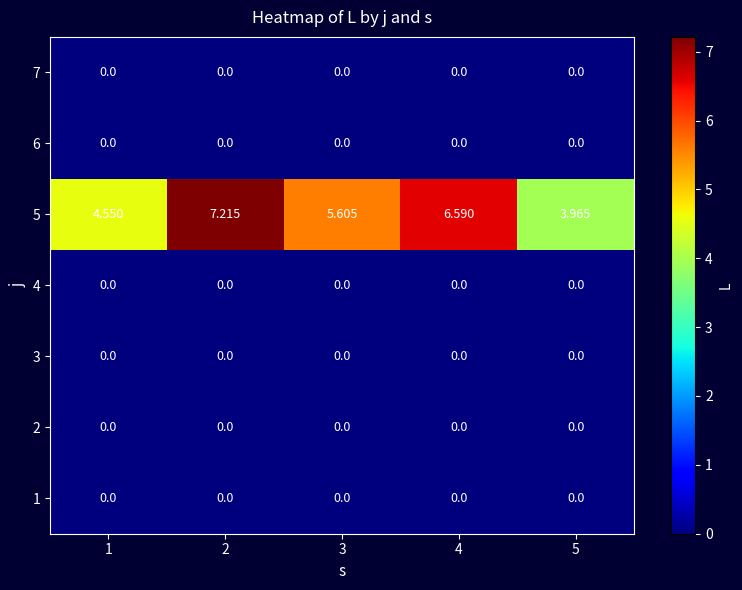

What is the spread (max minus min) of values at 2?

7.2